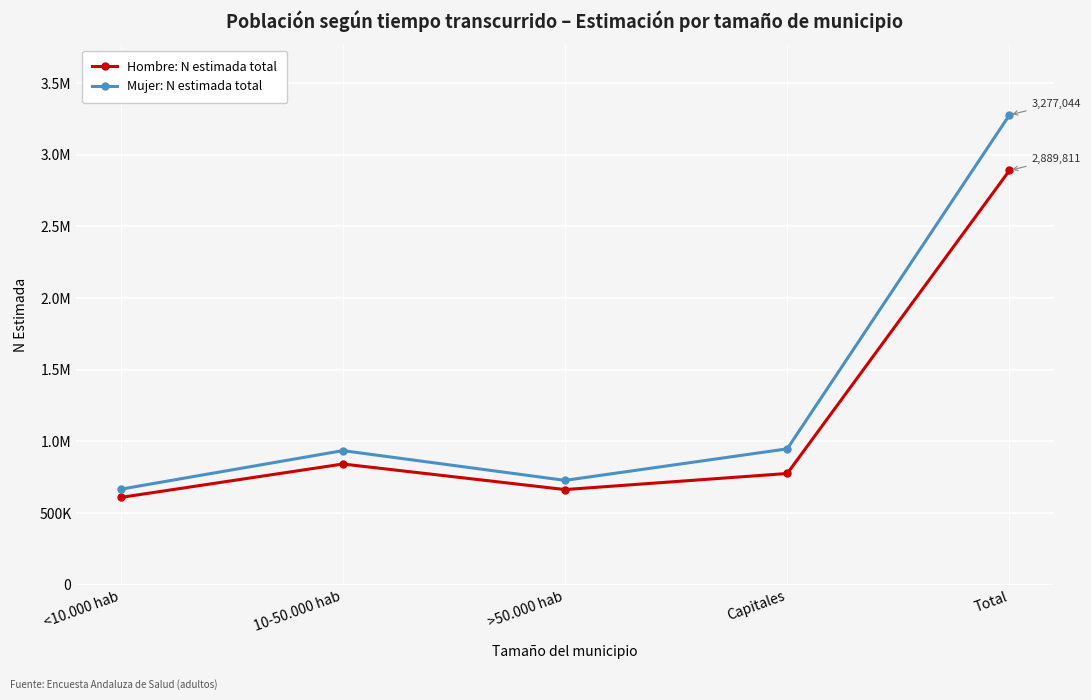

What is the label of the 3rd point from the right?

>50.000 hab